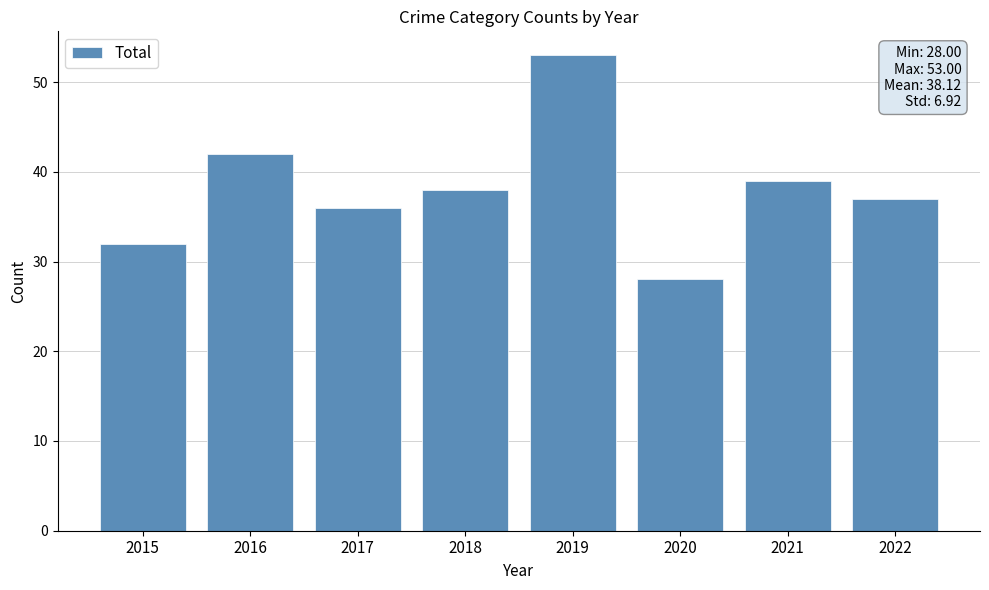

The chart shows a value of 53 at 2021. True or false?

False